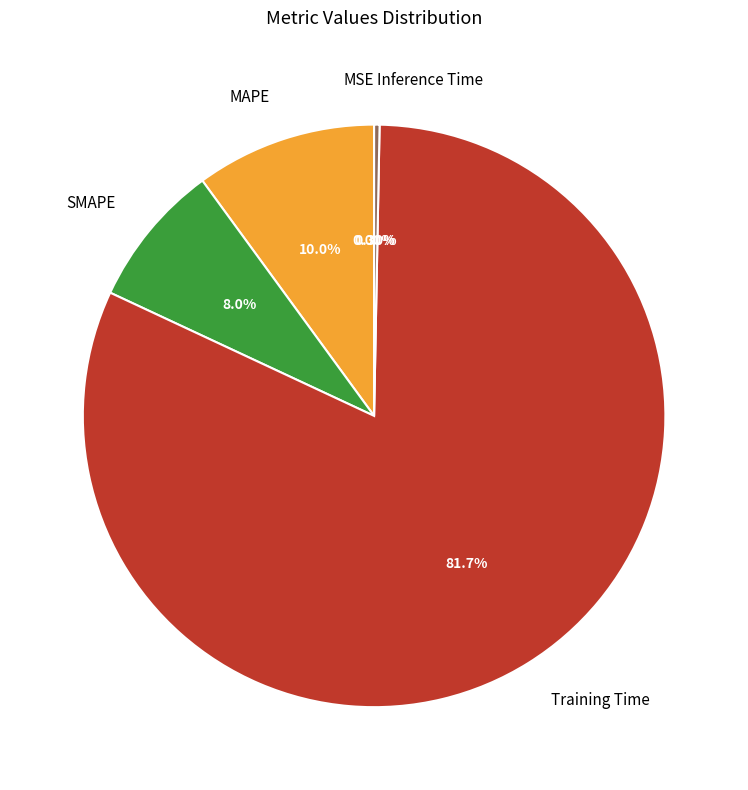

What percentage is the MAPE slice, to the nearest percent?

10%